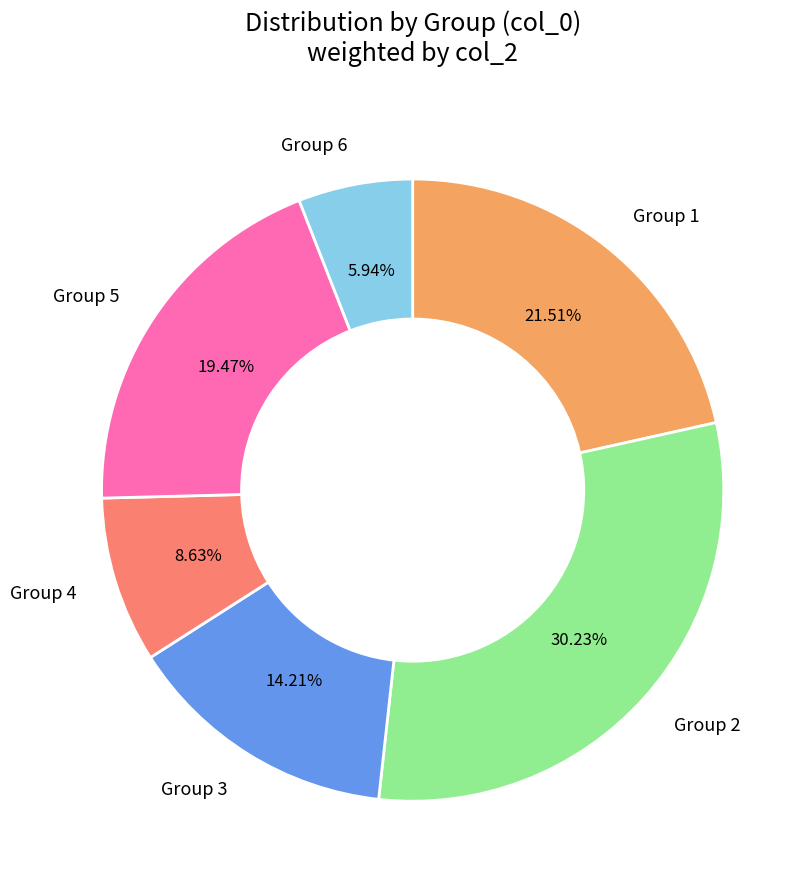

Approximately how many times larger is the value at Group 4 compared to Group 1?

0.4